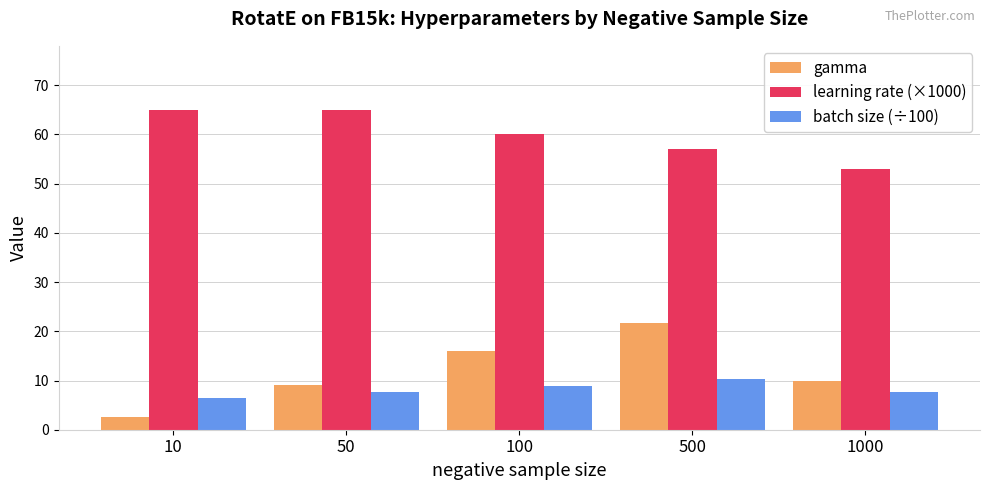

At which category is the sum across all series the highest?

500